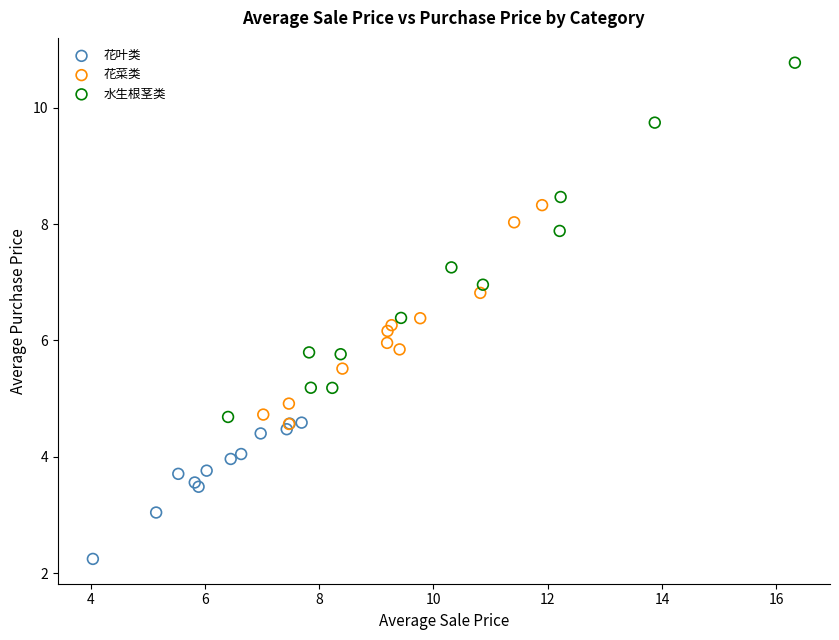

Which series contains the lowest Y value?

花叶类